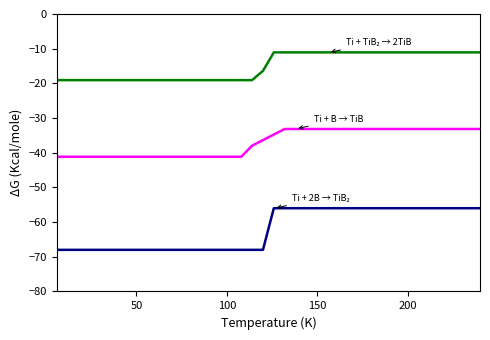

What is the greatest value displayed?

-11.1